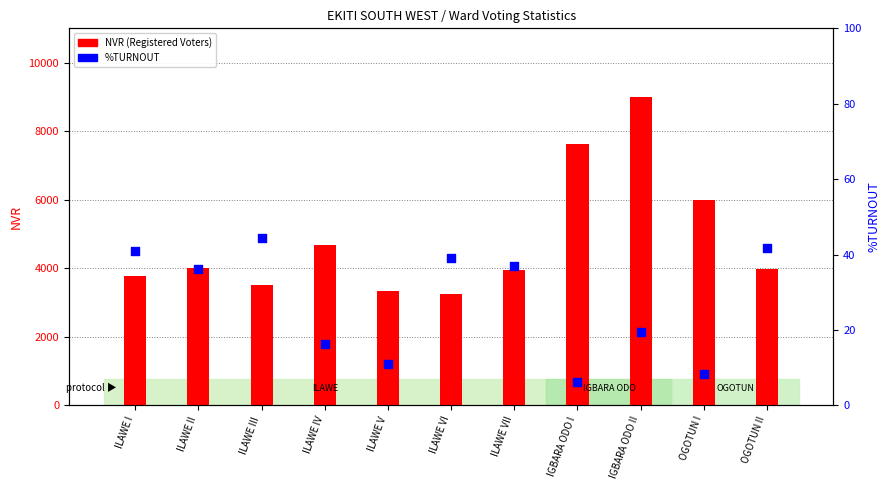

Which series has the largest total across all categories?

NVR (Registered Voters)